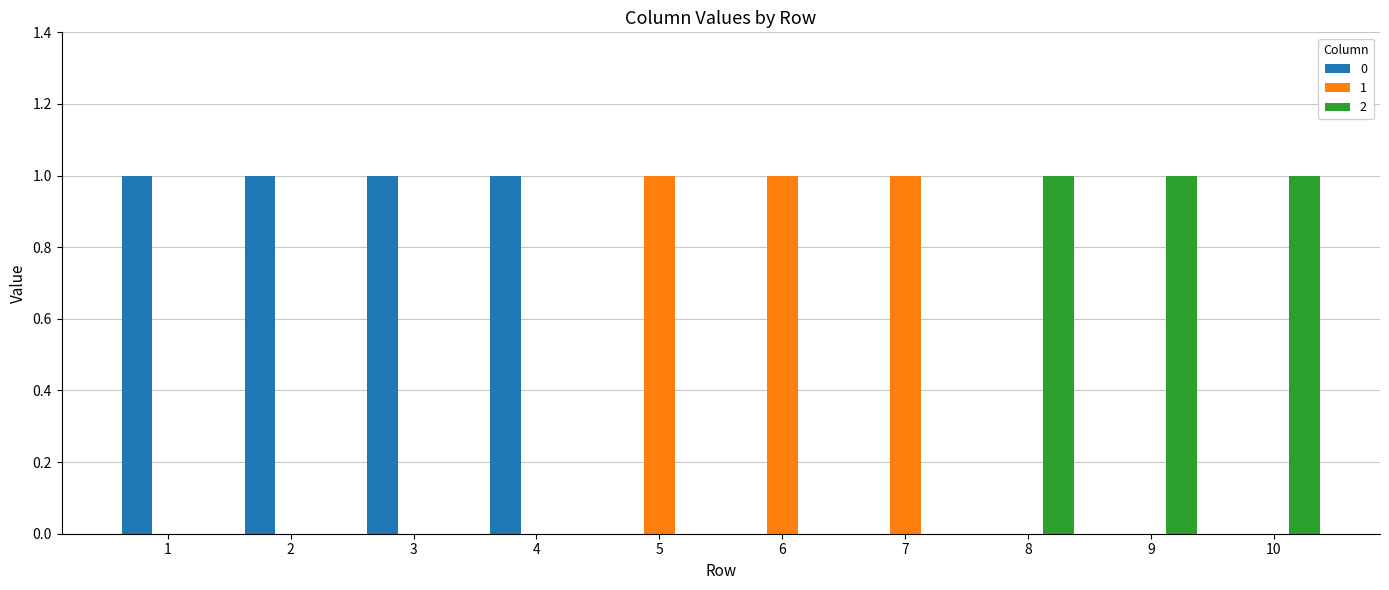

Is it true that 0 equals 0 at 5?

True